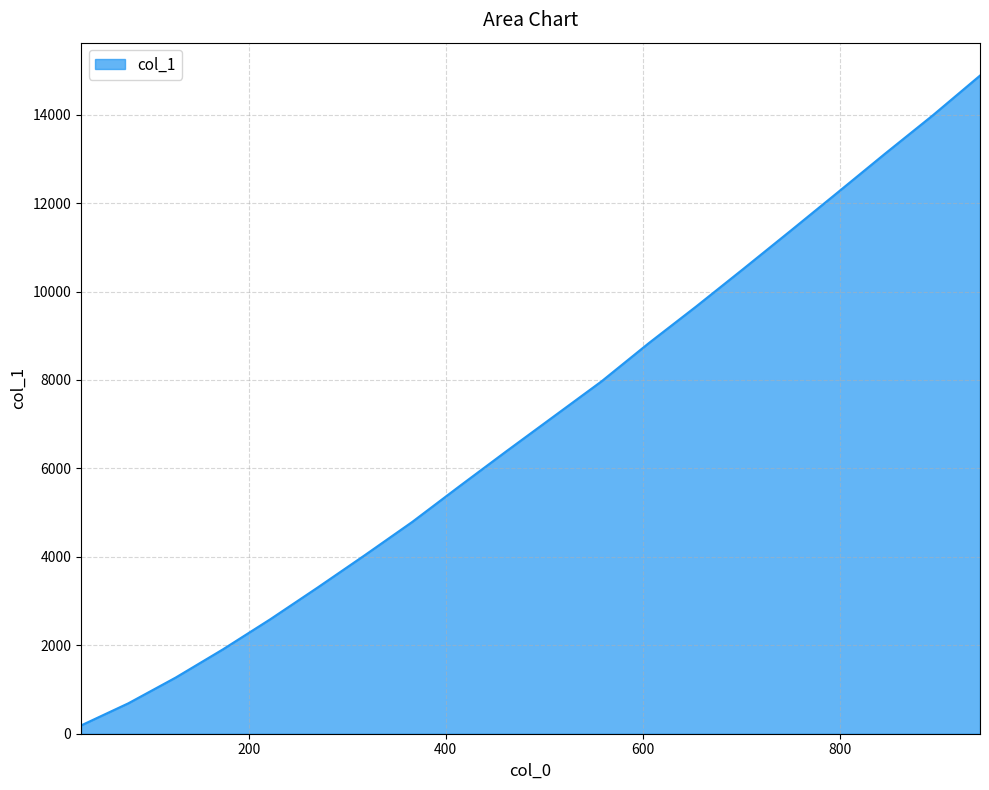

What is the difference between the maximum and minimum values?

14698